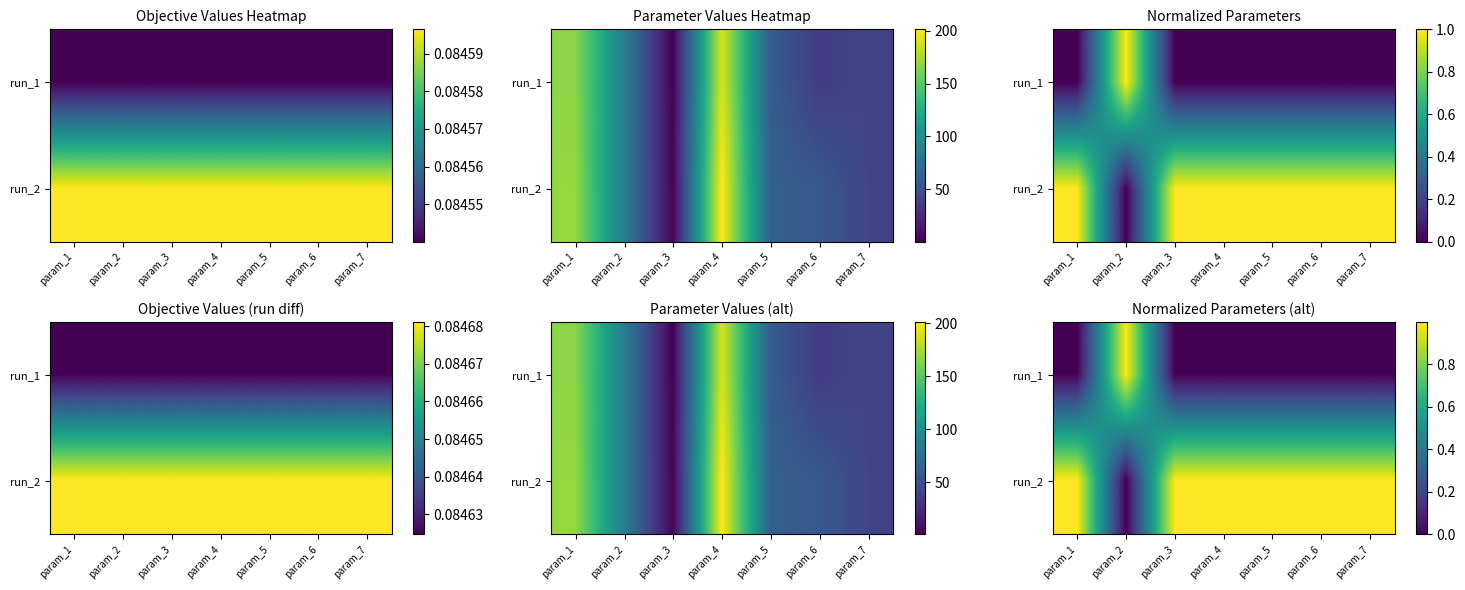

What is the maximum value for run_1?

1.0